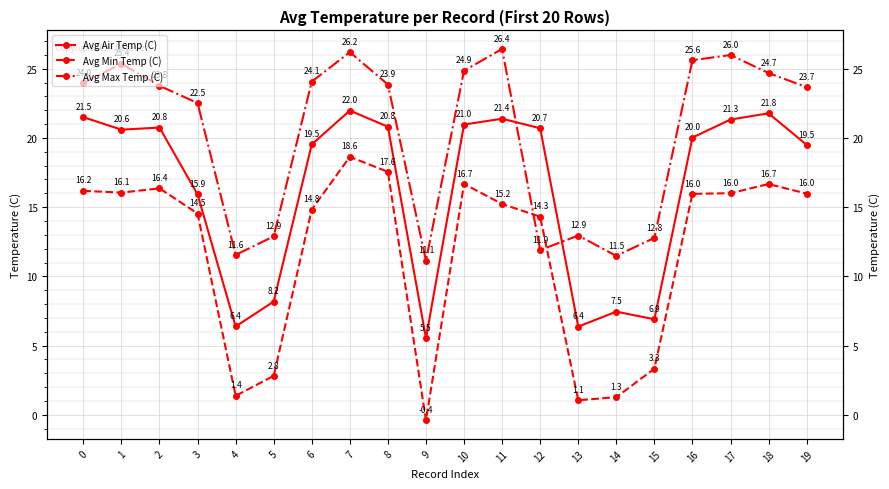

True or false: Avg Min Temp (C) and Avg Air Temp (C) intersect in this chart.

False